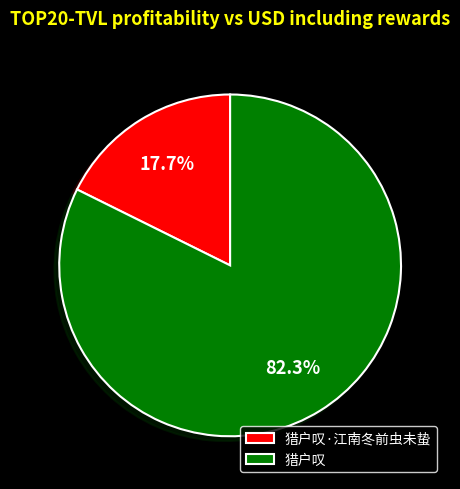

The 猎户叹·江南冬前虫未蛰 slice represents 18% of the pie. True or false?

True